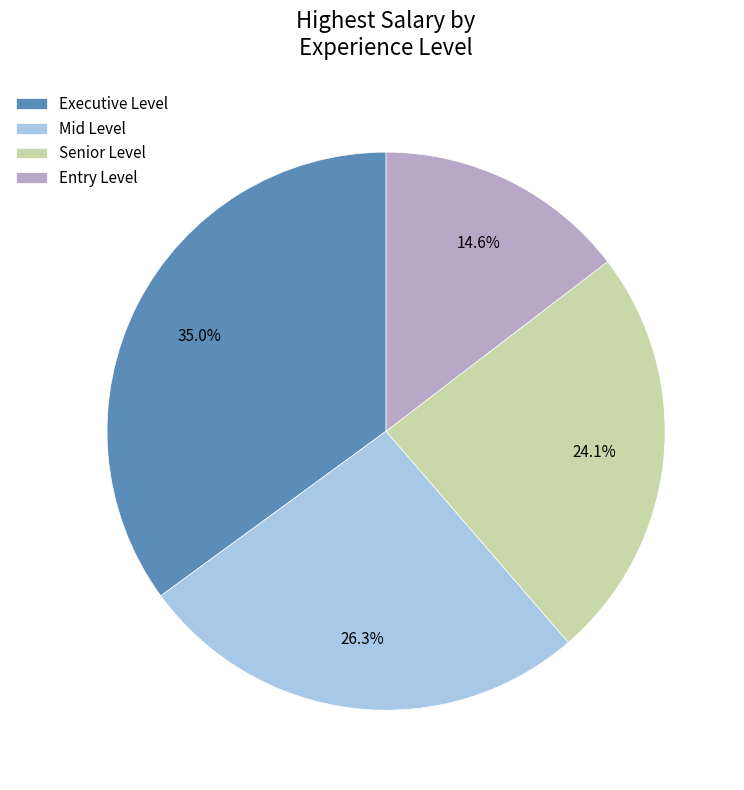

Combined, what portion of the pie is Senior Level and Executive Level?

59.1%